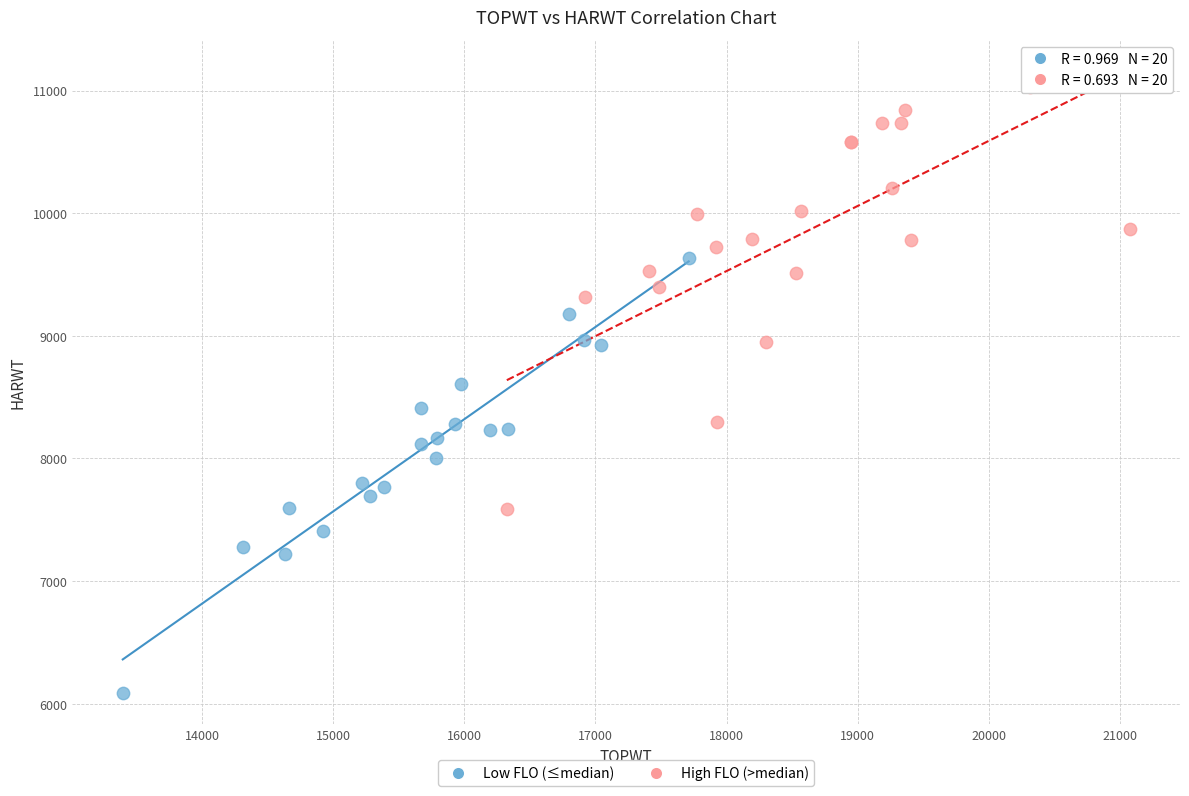

Which series reaches the minimum Y coordinate?

Low FLO (≤median)